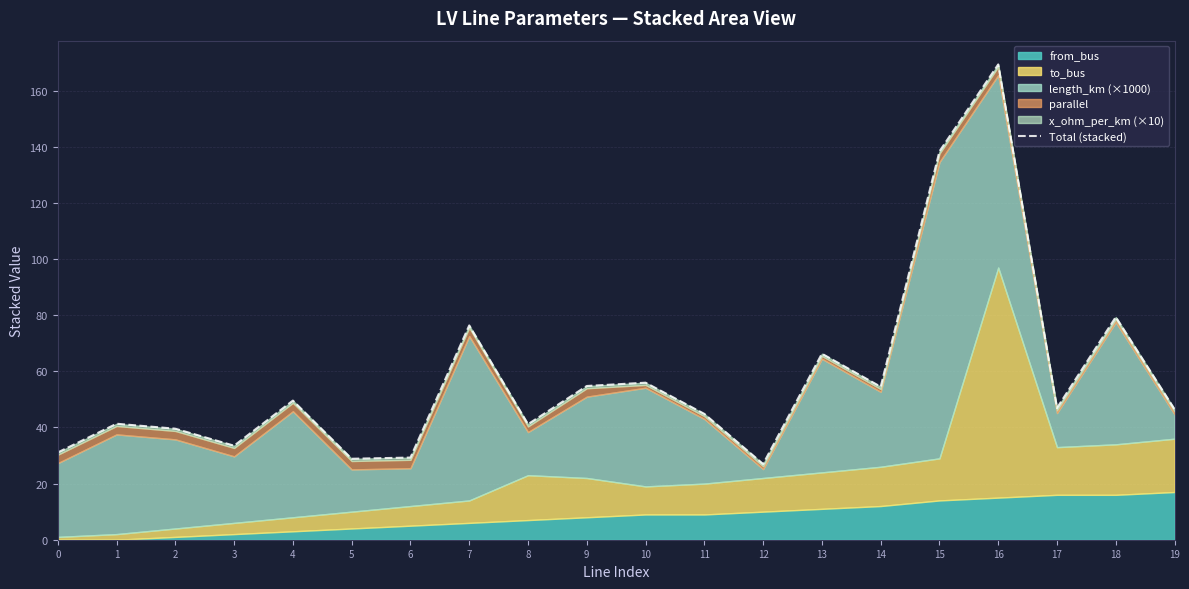

What is the ratio of the value at 12 to the value at 13?

0.4